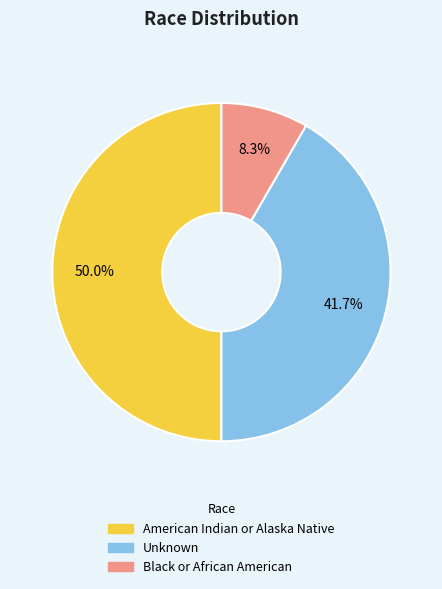

Is it true that Black or African American is 23% of the pie?

False